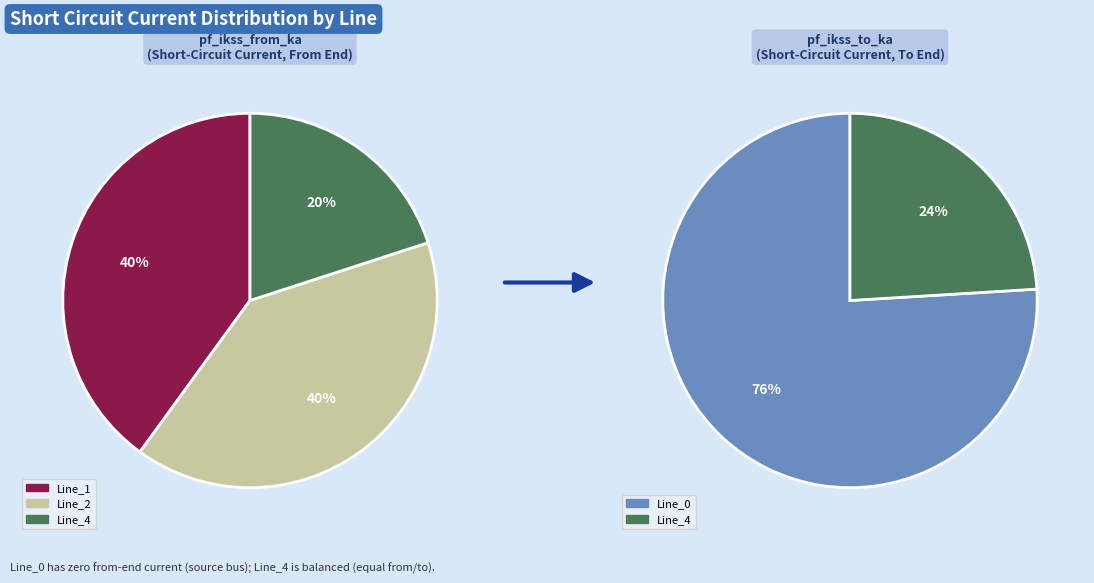

Is Line_1 the majority of the pie?

No